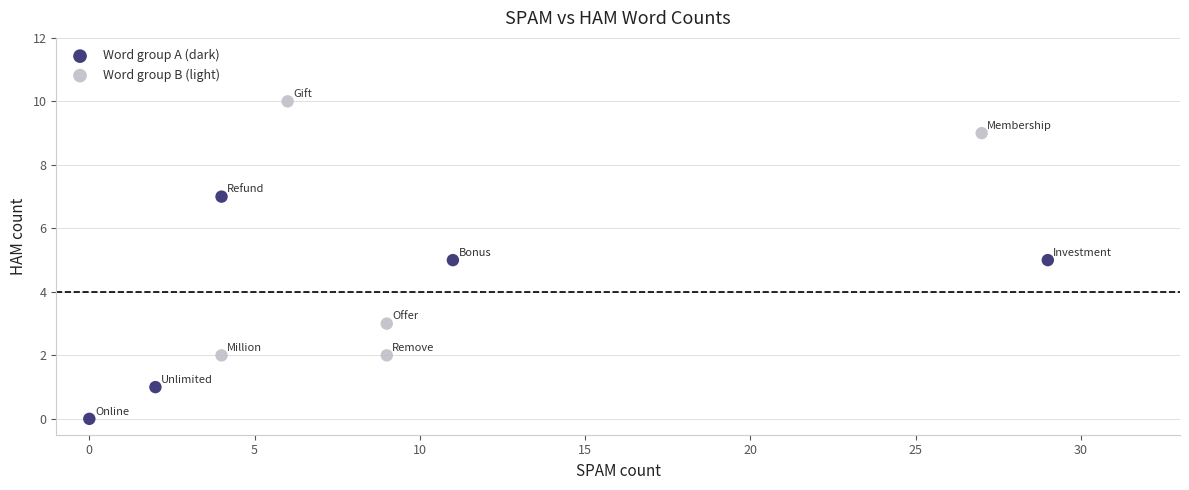

Which series has the largest Y range (max minus min)?

Word group B (light)